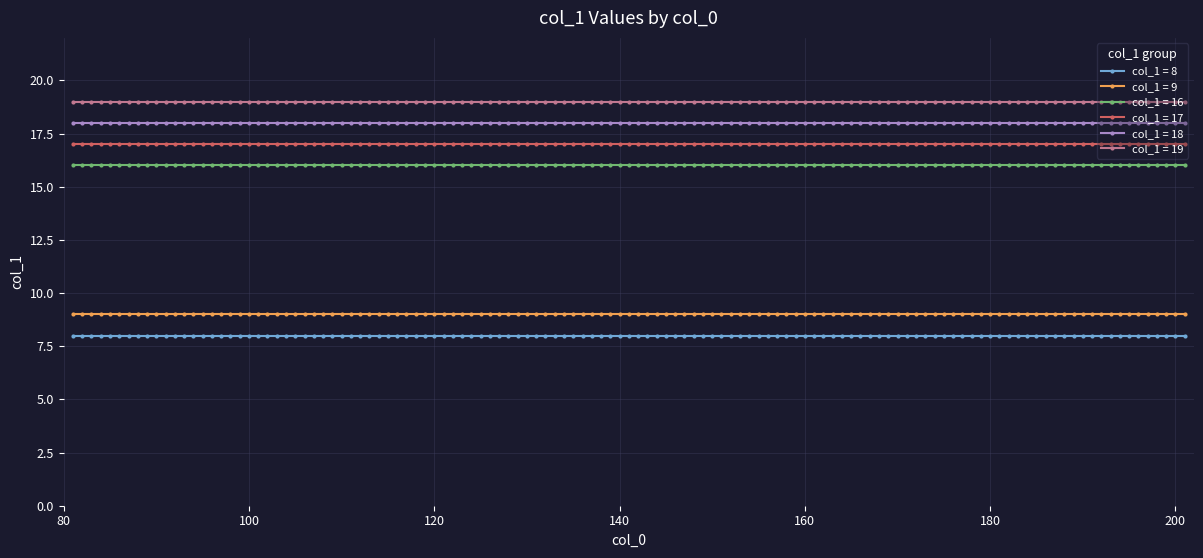

List the series in order of their peak value, highest first.

col_1 = 19, col_1 = 18, col_1 = 17, col_1 = 16, col_1 = 9, col_1 = 8